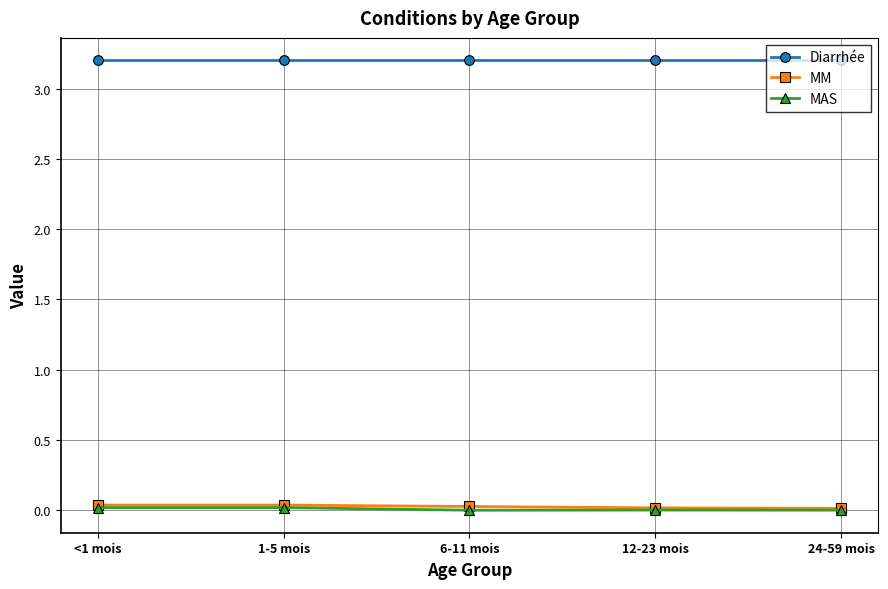

What is the maximum value shown in the chart?

3.2